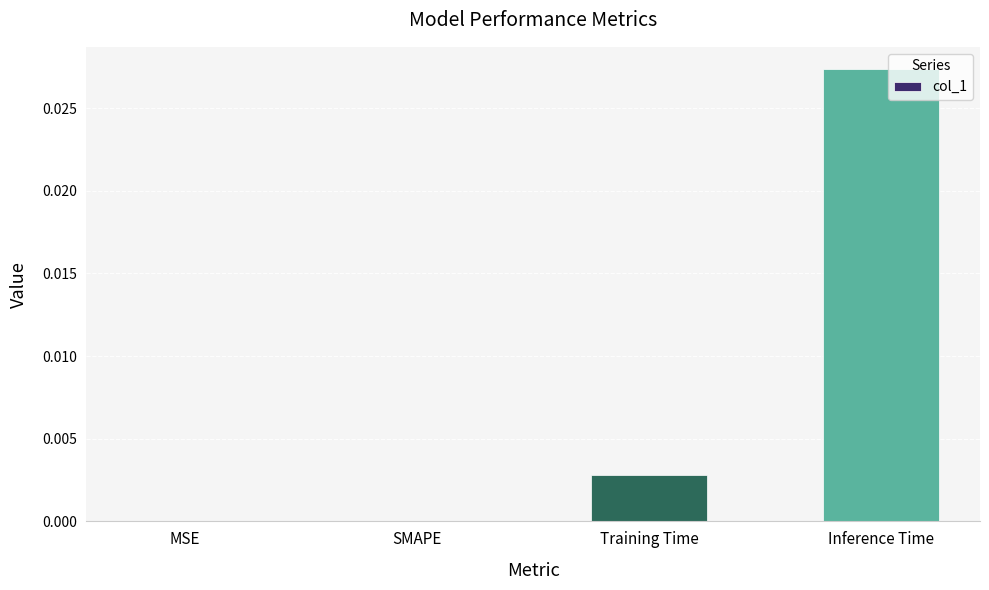

The value at Training Time is 0.0. True or false?

True